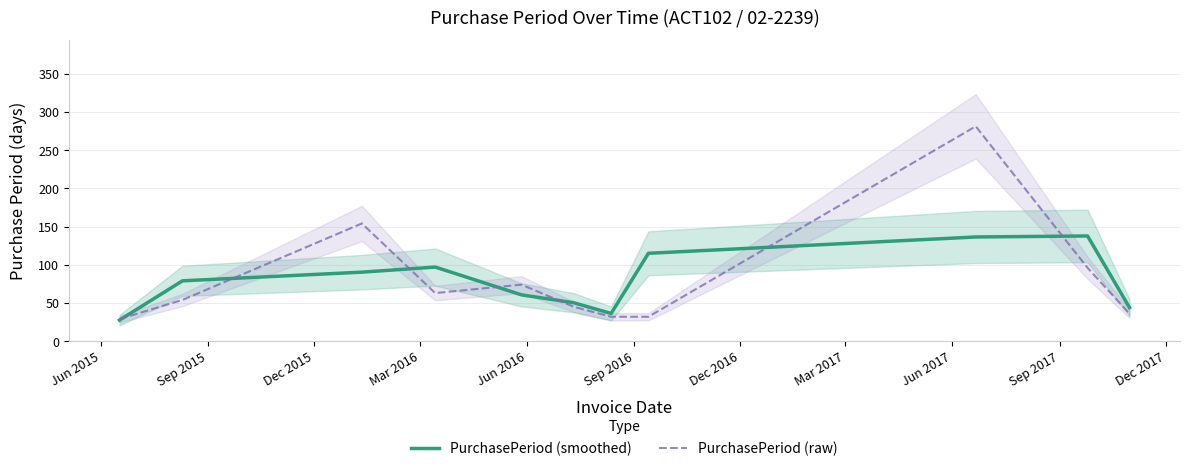

What is the highest value of the PurchasePeriod (raw) series?

281.0